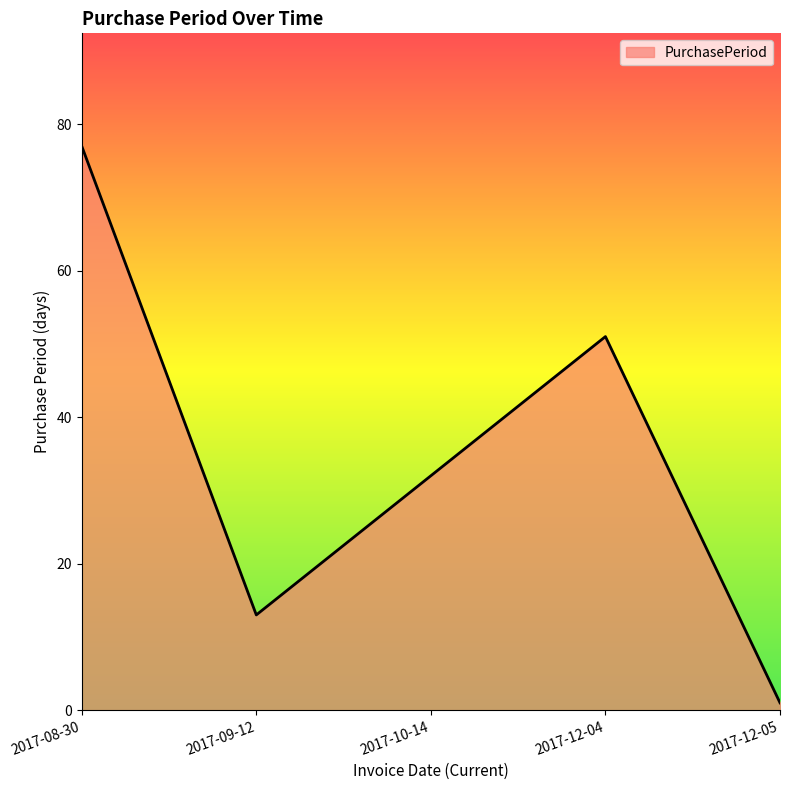

Reading left to right, what are all the values shown in this chart?

77	13	32	51	1